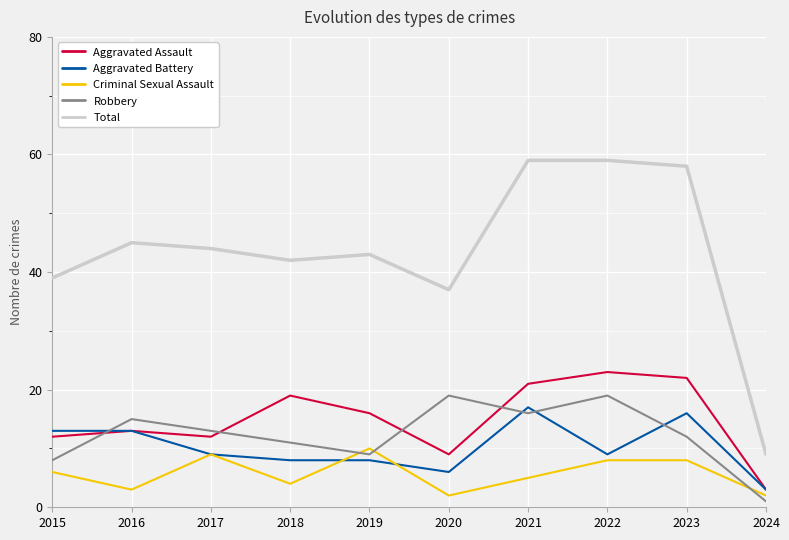

Is the value of Total at 2021 greater than the value of Criminal Sexual Assault at 2016?

Yes